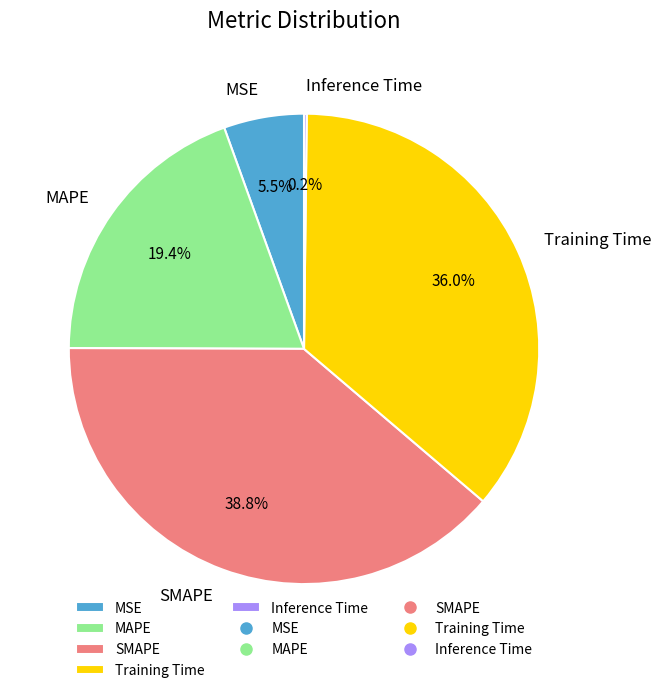

The MAPE slice represents 19% of the pie. True or false?

True